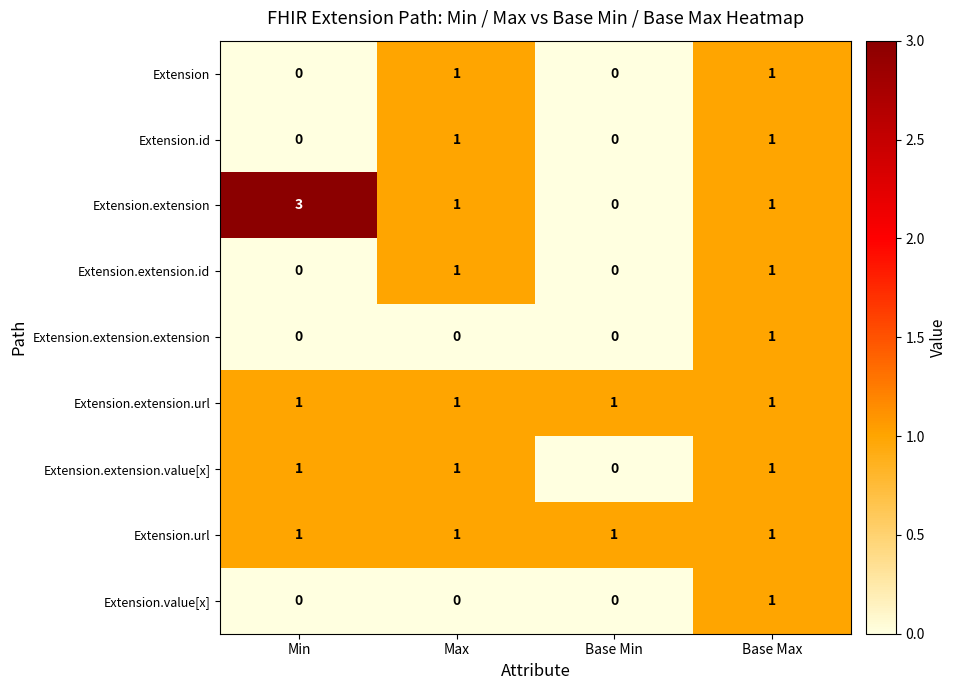

At which category is the sum across all series the highest?

Base Max